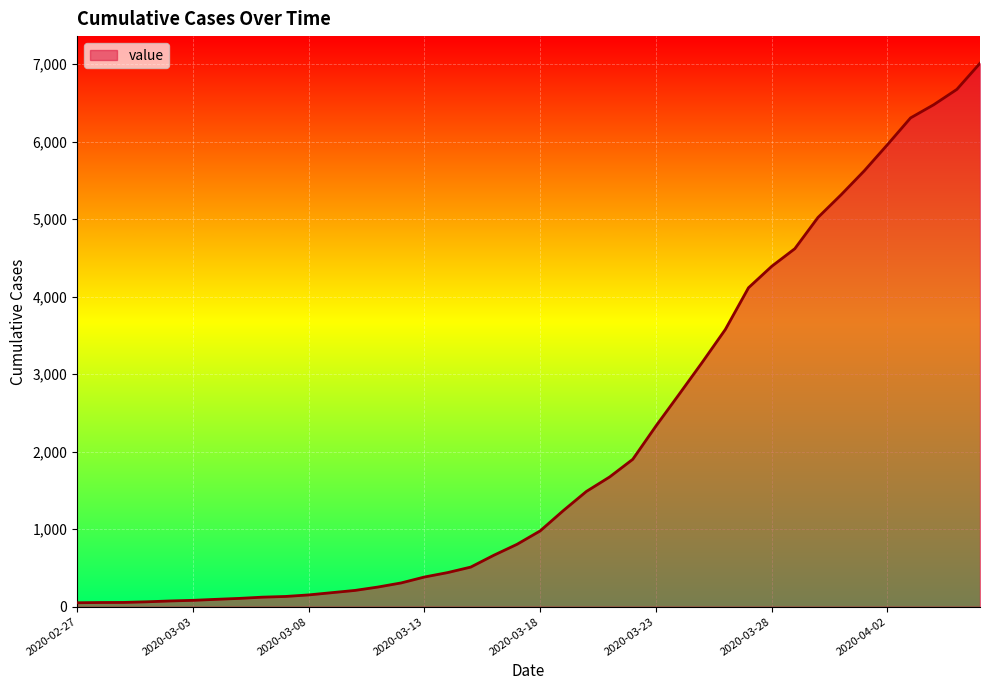

What is the greatest value displayed?

7013